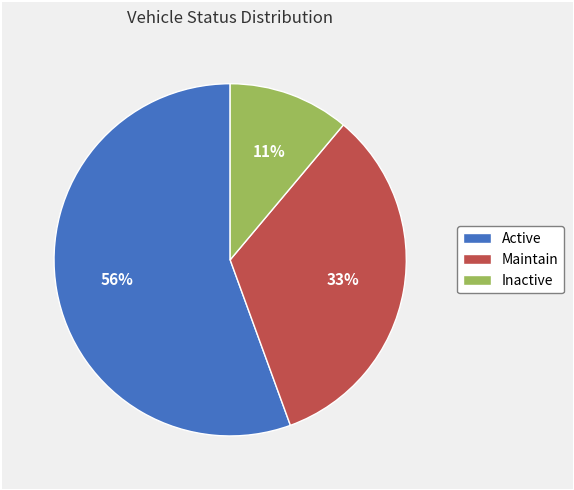

To the nearest percent, what portion does Active represent?

56%